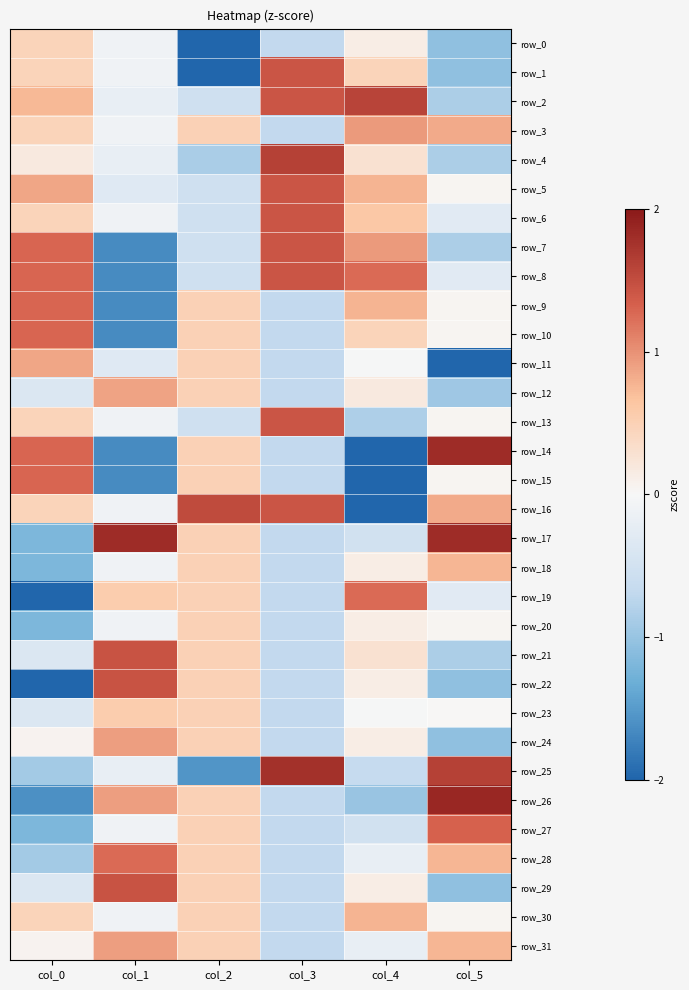

Count the number of data series in this chart.

32